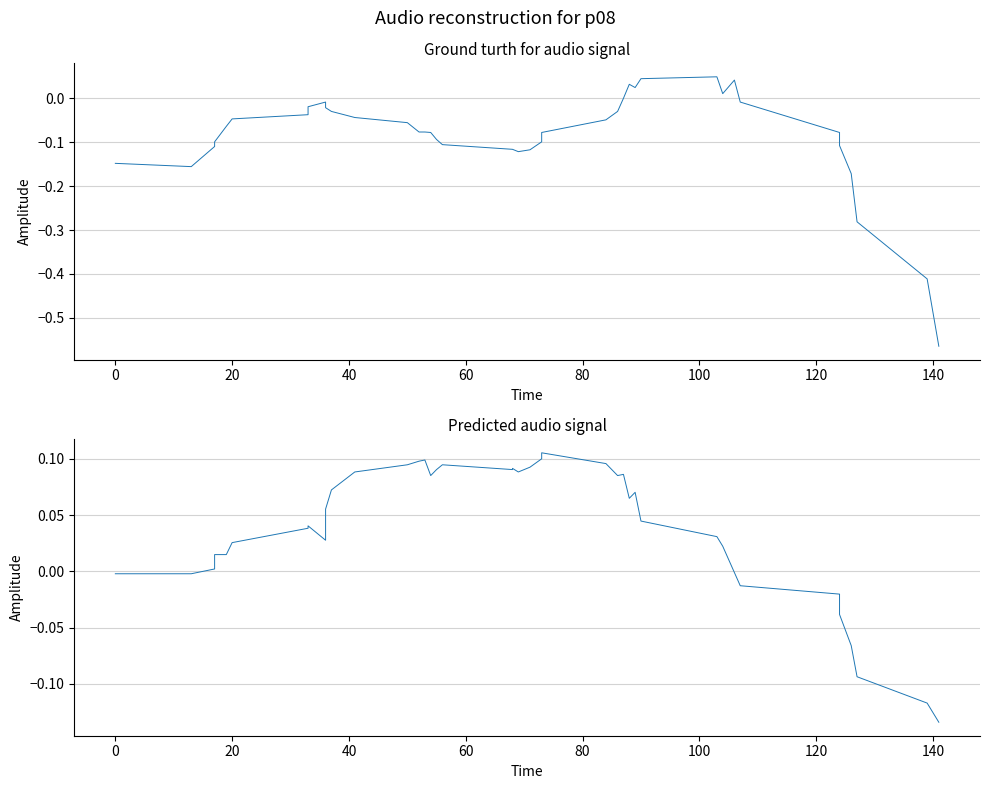

How many distinct data groups are displayed?

2